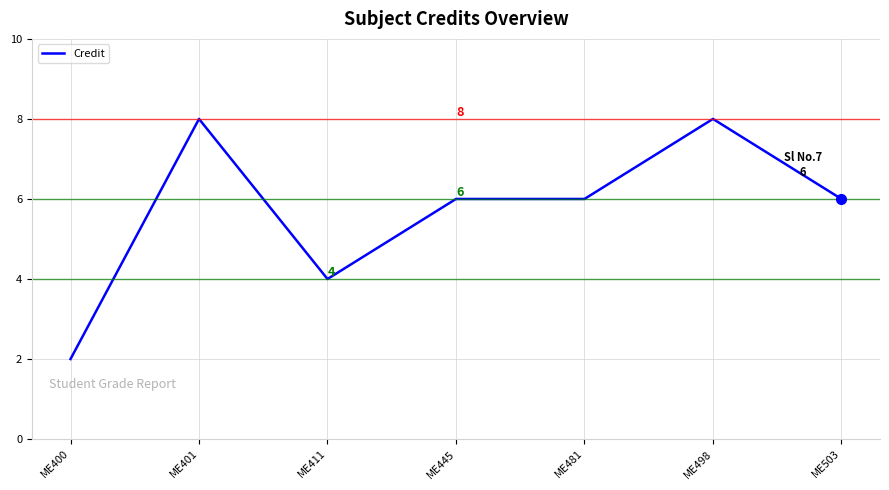

What is the difference between the second highest and minimum values?

6